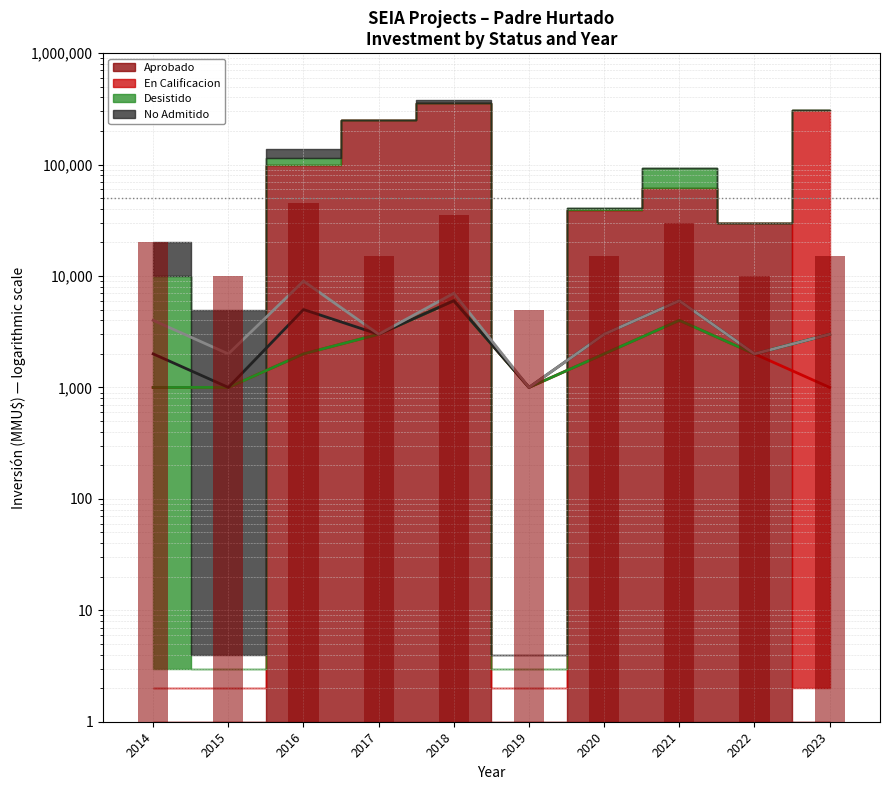

True or false: Project count (bars) has a value of 9850 at 2021.

False